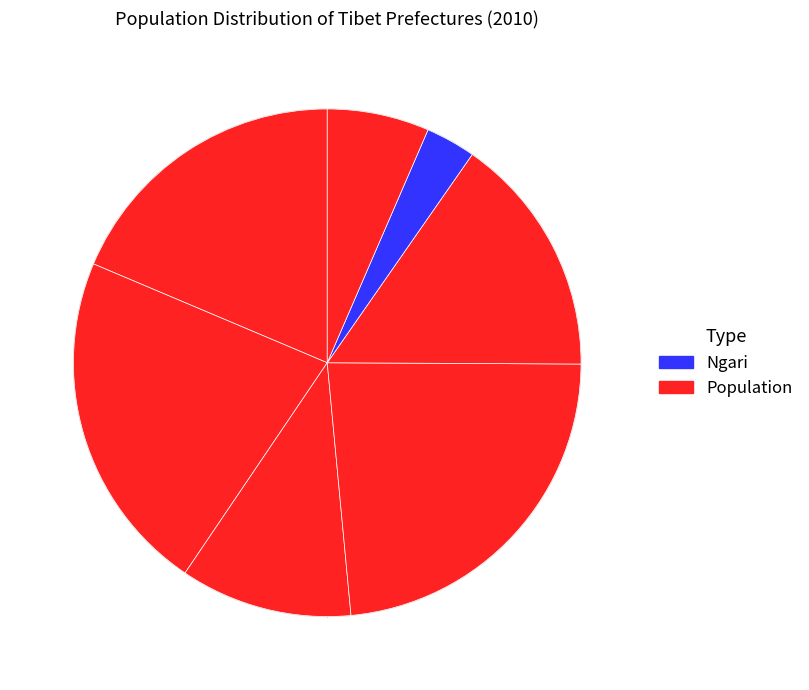

Which category has the smallest portion of the pie?

Ngari